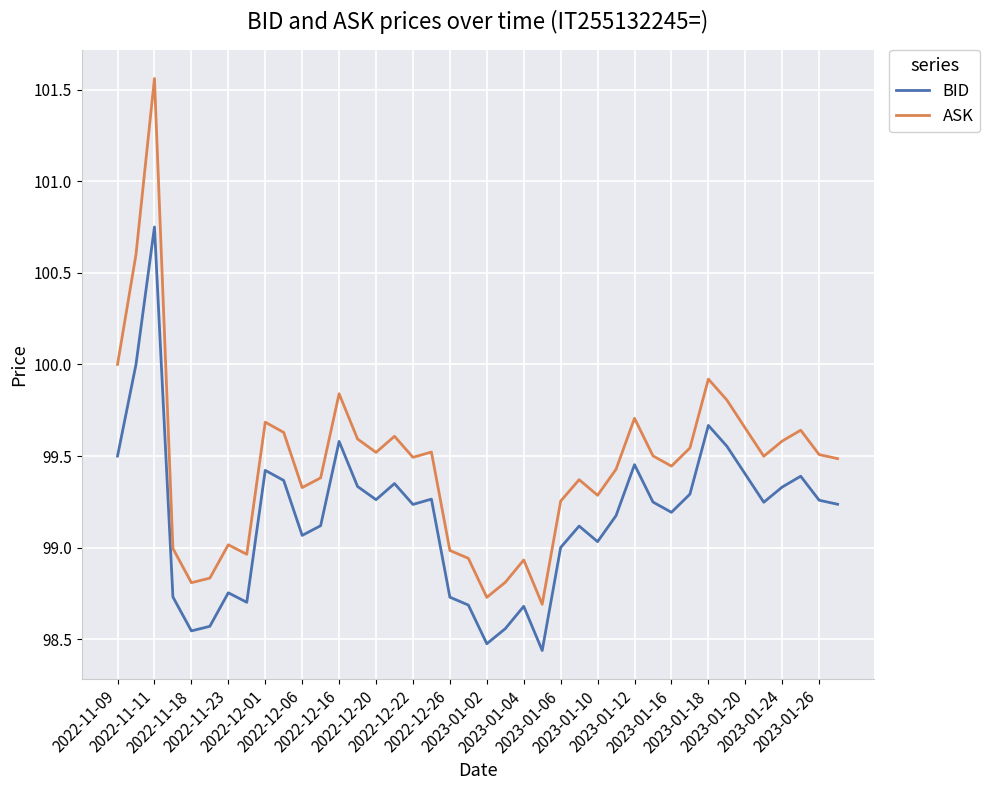

Which series has the largest total across all categories?

ASK